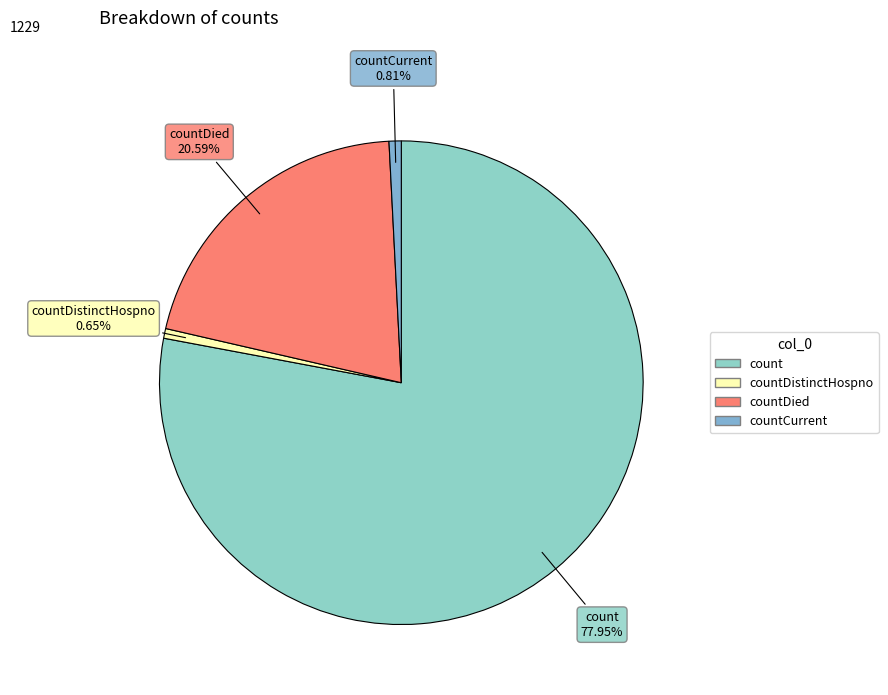

How many segments does this pie chart have?

4